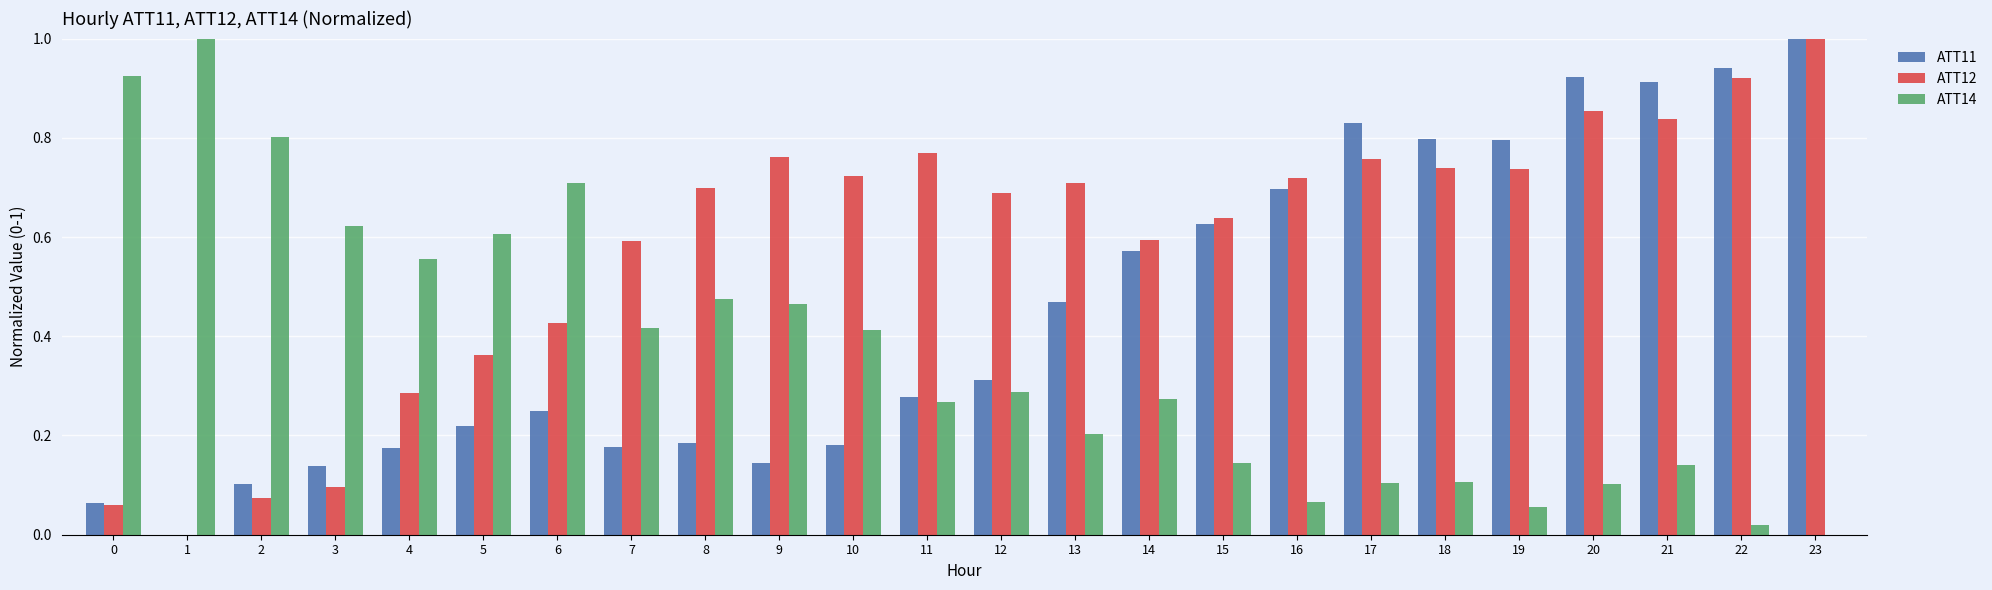

What is the total value across all series at 7?

1.2